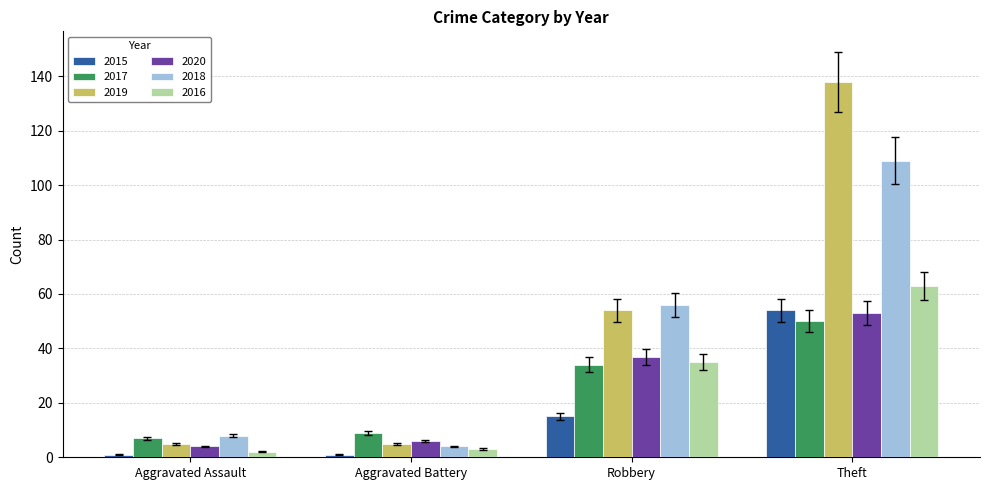

What is the label of the 4th bar from the right?

Aggravated Assault